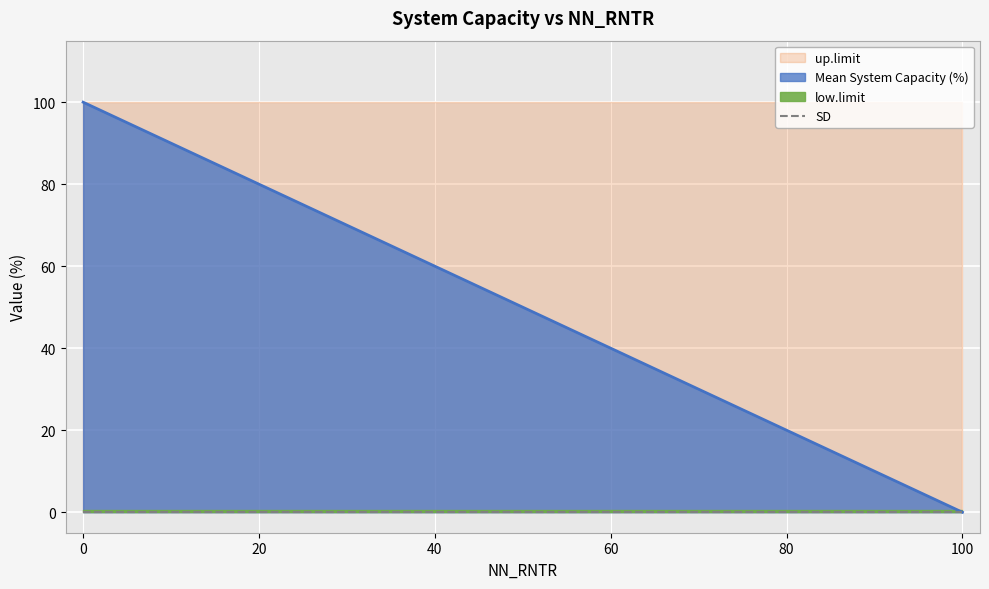

What is the value of the up.limit point at the 1st from the left?

100